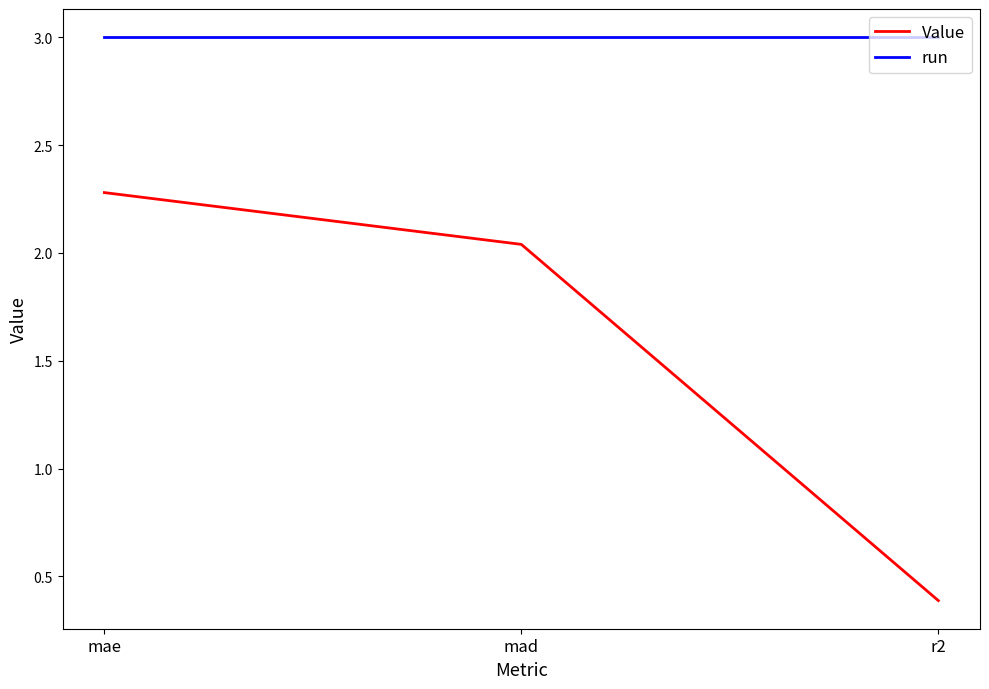

What position from the right is r2?

1